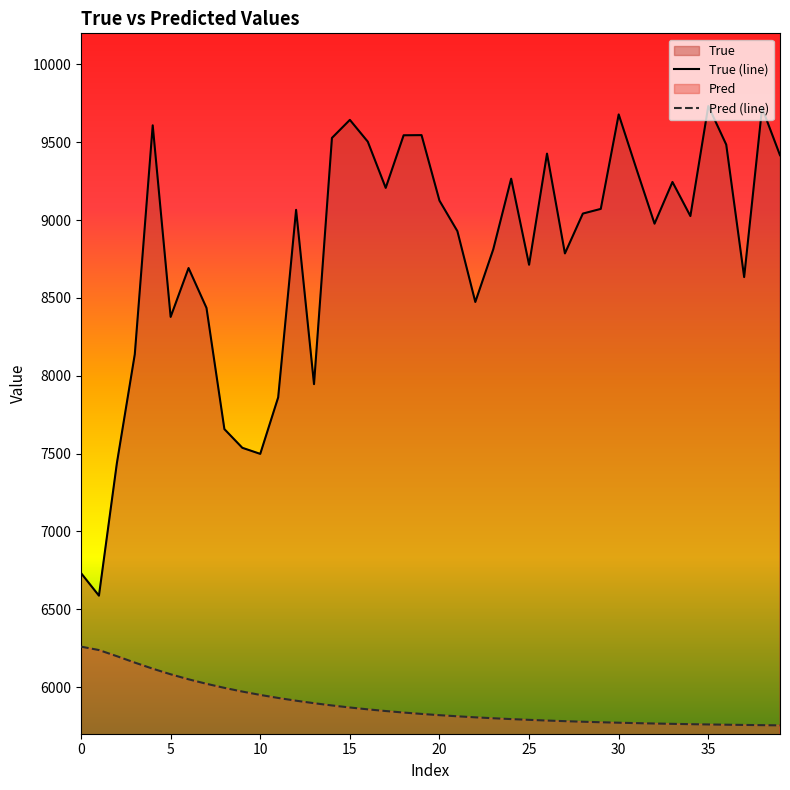

True or false: True (line) and Pred (line) cross at least once.

False